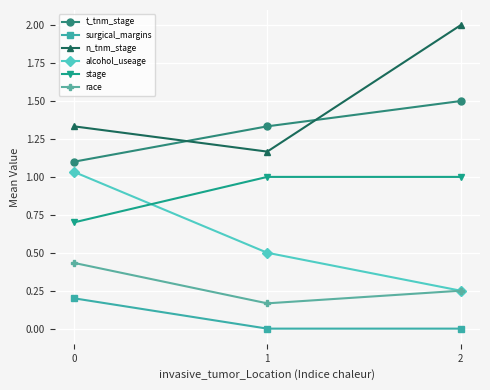

Count the number of data series in this chart.

6